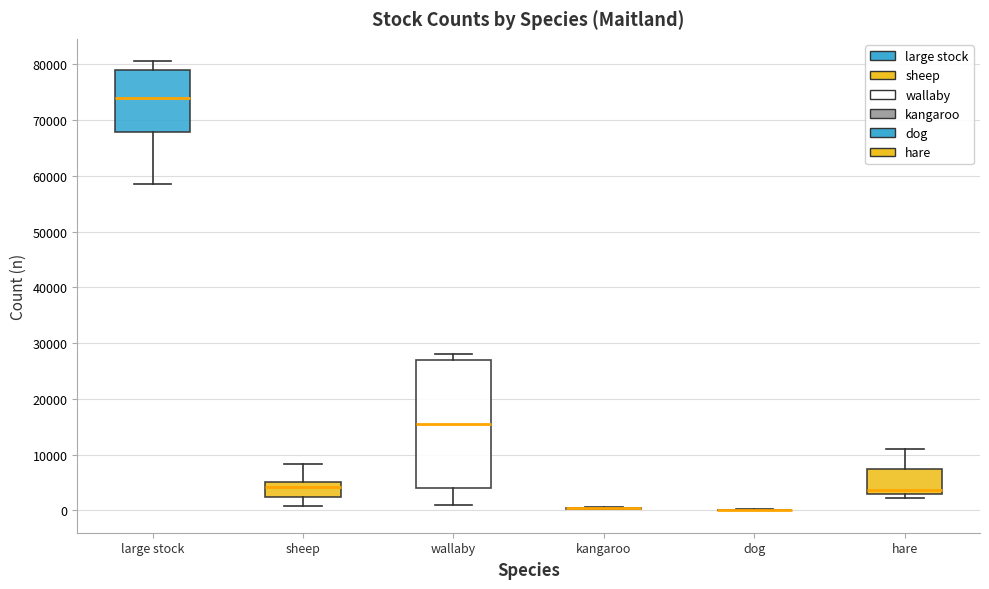

Where does the upper whisker of the box for large stock end on the y-axis? The values are not printed on the chart, so give them approximately, as read against the axis.

81000